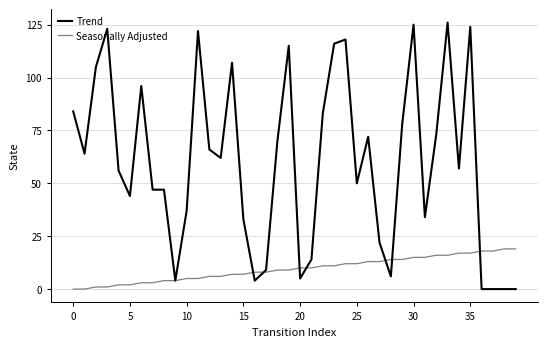

Which series has the largest range (max minus min)?

Trend